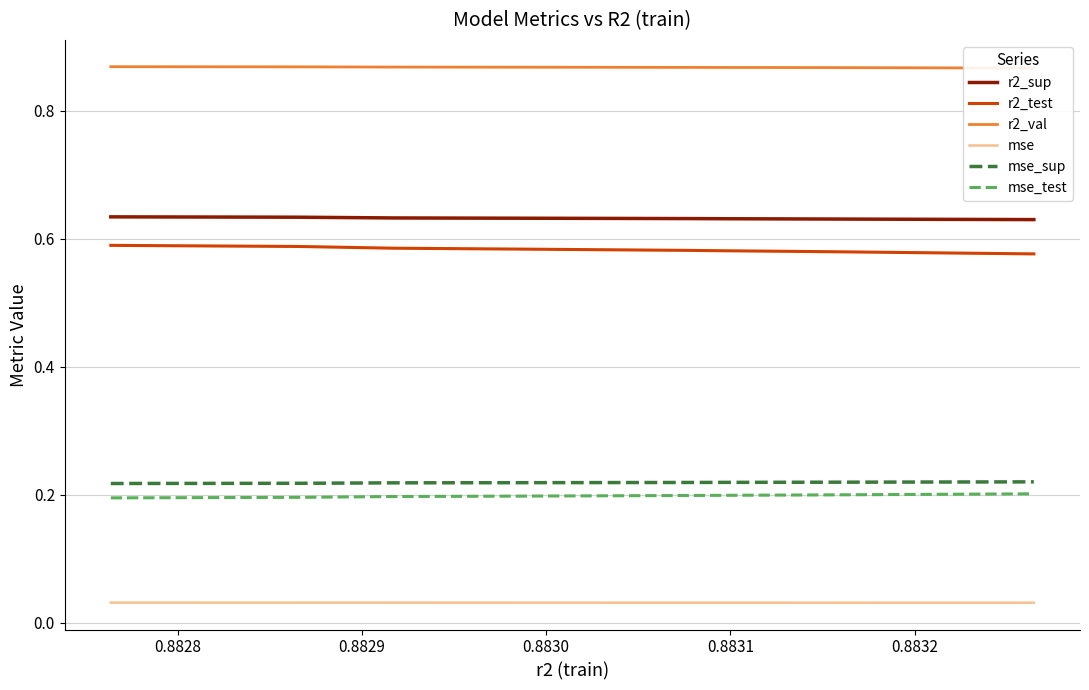

True or false: r2_sup and mse intersect in this chart.

False